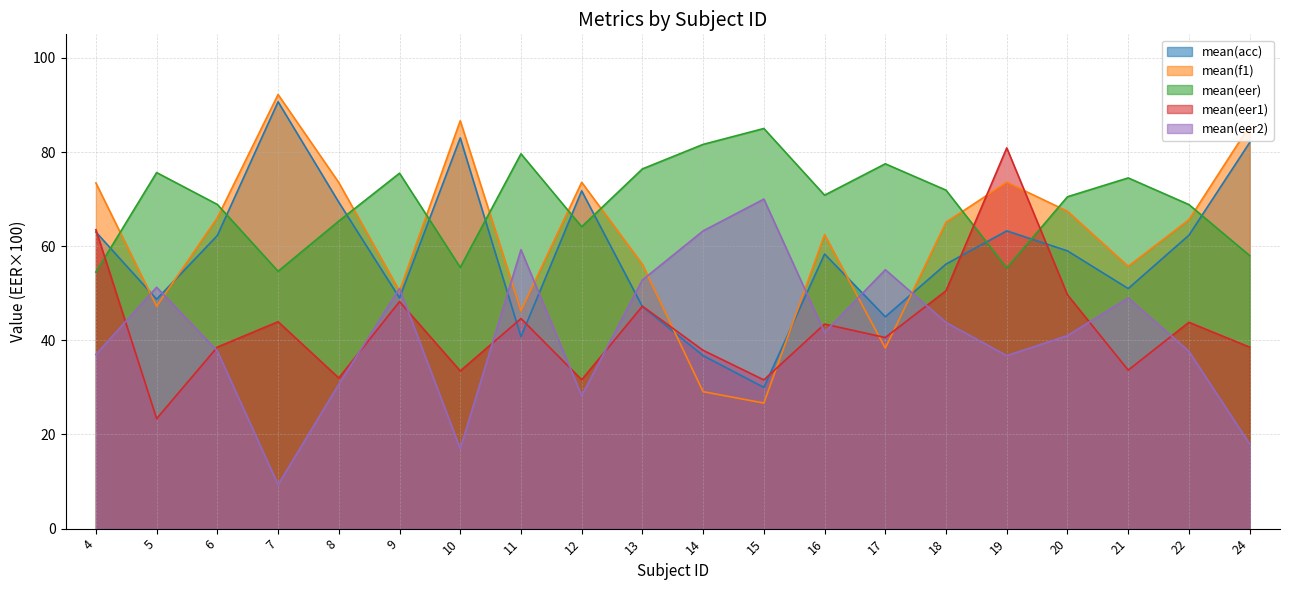

How many data points in mean(f1) are less than 65?

9